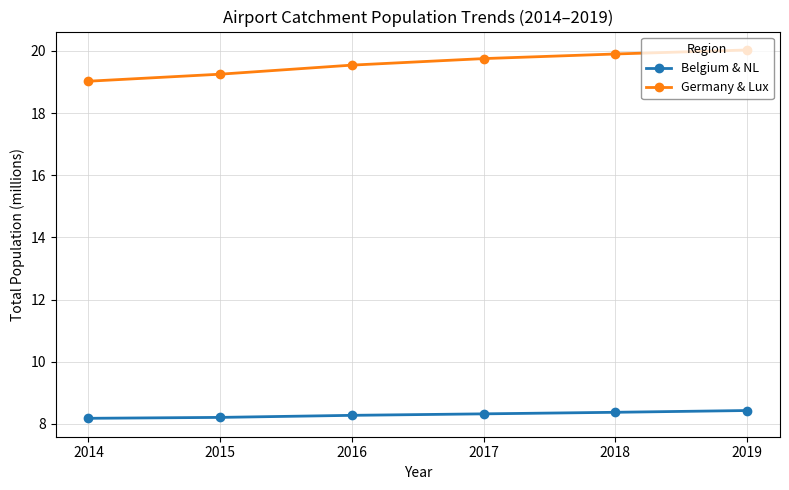

What is the smallest value displayed?

8.2